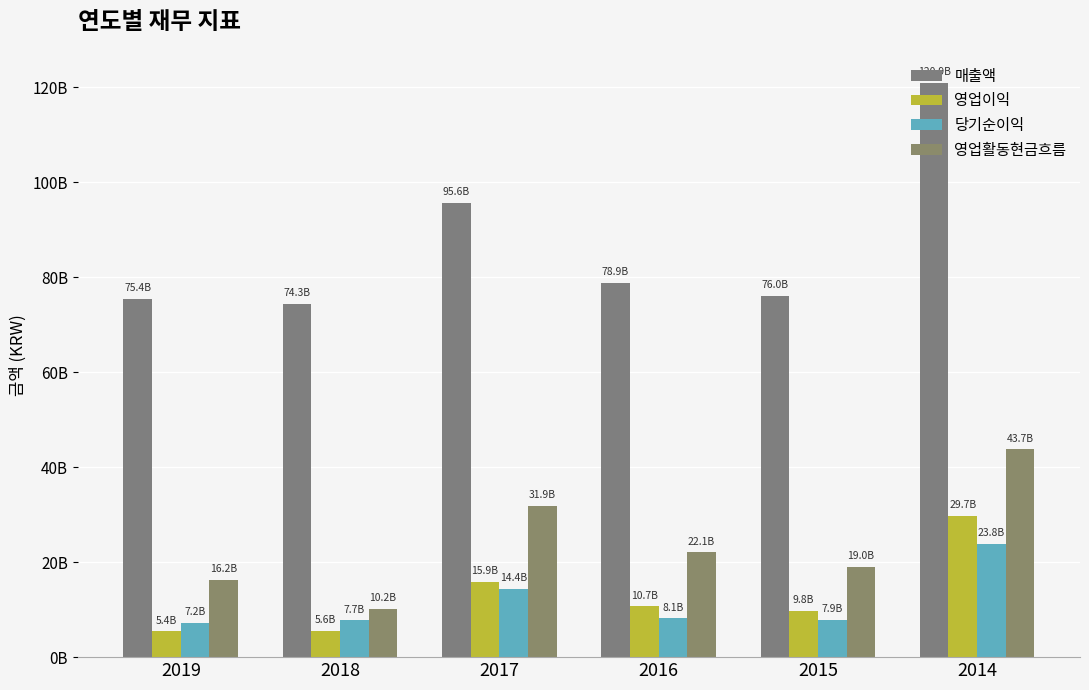

Where does the 매출액 series first go above 78863763500?

2017